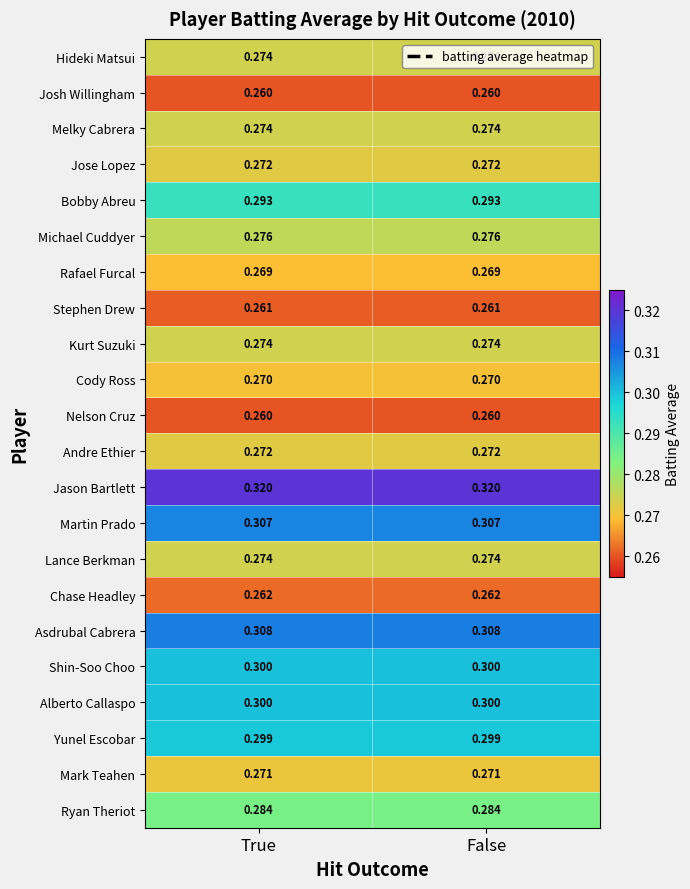

Count the number of data series in this chart.

22